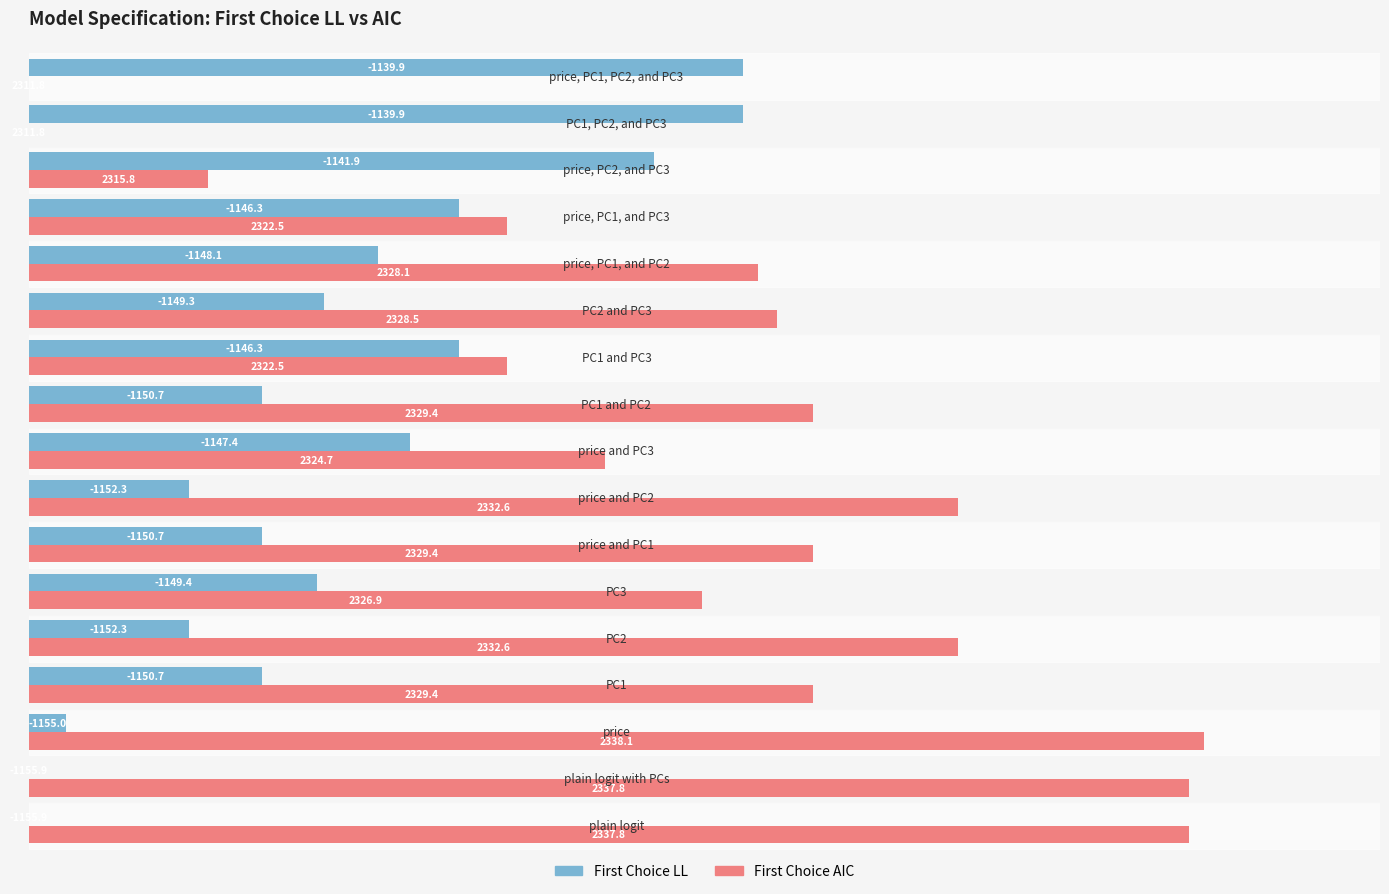

What are all the series names shown in the legend?

First Choice LL, First Choice AIC